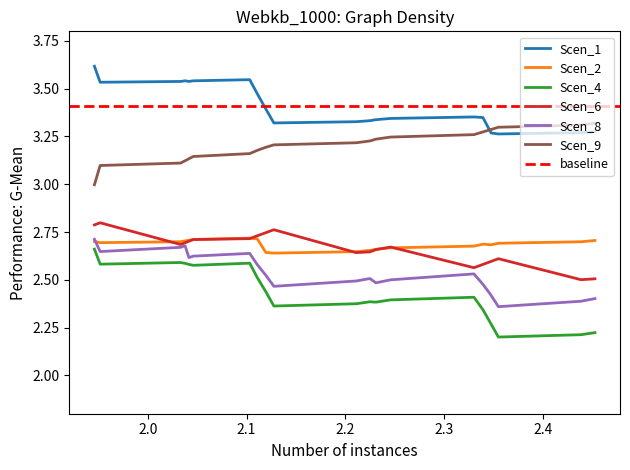

Which series has the largest total across all categories?

Scen_1